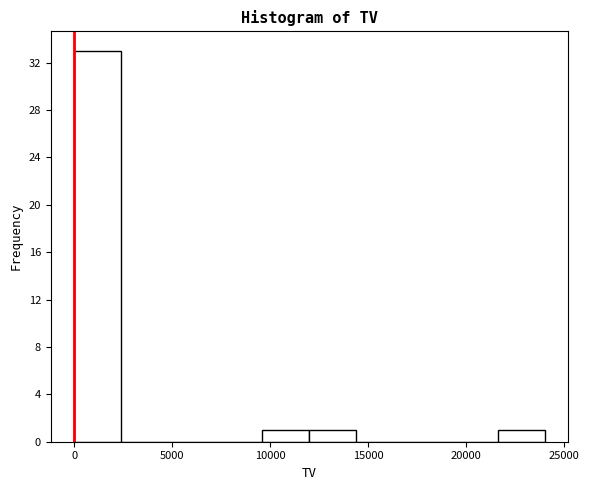

Reading left to right, list every bar in this chart as the range it spans on the x-axis followed by its height. Neither the bar edges nor the heights are printed on the chart, so give them approximately, as read against the axes.

0 to 2400: 33
2400 to 4800: 0
4800 to 7200: 0
7200 to 9600: 0
9600 to 12000: 1
12000 to 14400: 1
14400 to 16800: 0
16800 to 19200: 0
19200 to 21600: 0
21600 to 24000: 1